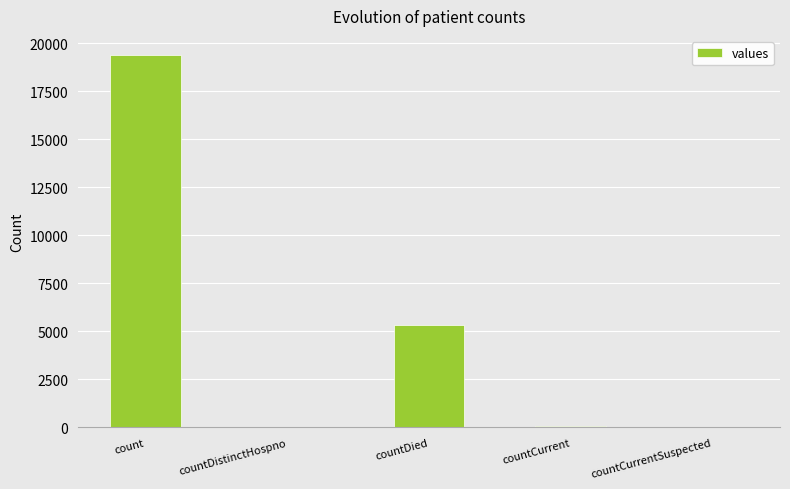

Between countDistinctHospno and countDied, which is larger?

countDied